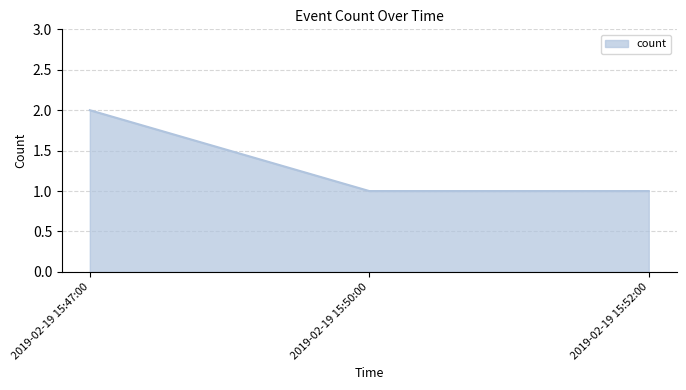

True or false: the data shows 0 at 2019-02-19 15:52:00.

False